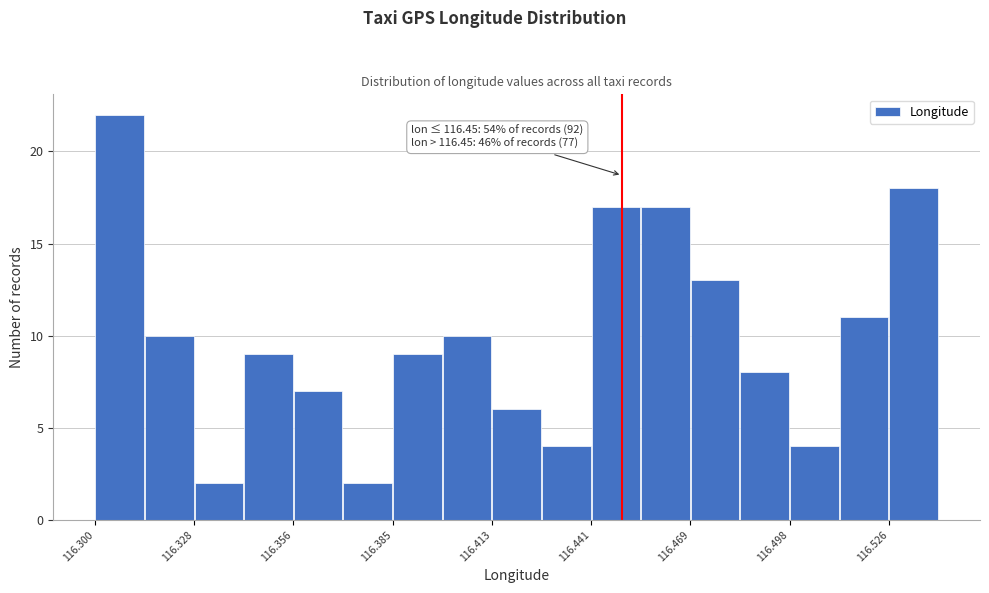

Around what value on the x-axis is the tallest bar? Give the approximate position of its centre, as read against the axis.

116.305